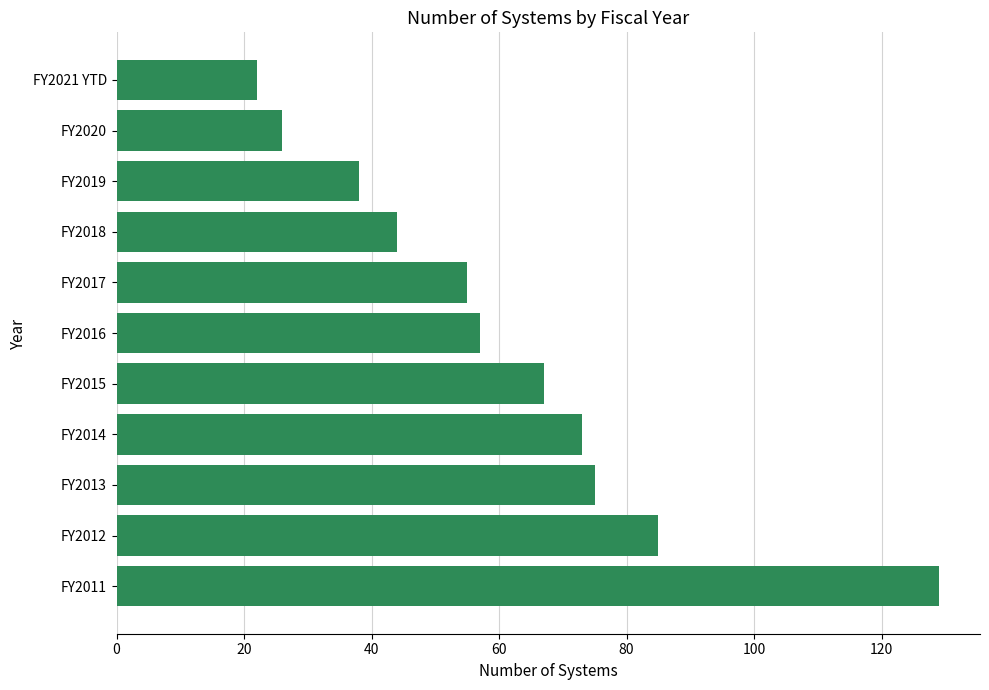

Reading bottom to top, transcribe all the data shown in this chart.

FY2011=129	FY2012=85	FY2013=75	FY2014=73	FY2015=67	FY2016=57	FY2017=55	FY2018=44	FY2019=38	FY2020=26	FY2021 YTD=22